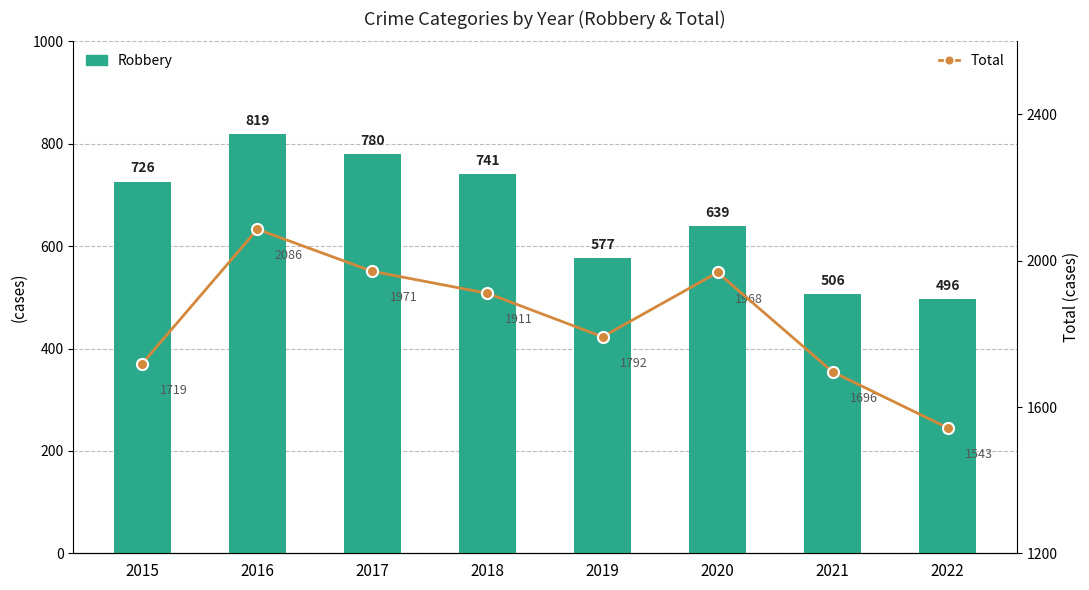

What is the difference between the highest and lowest values at 2021?

1190